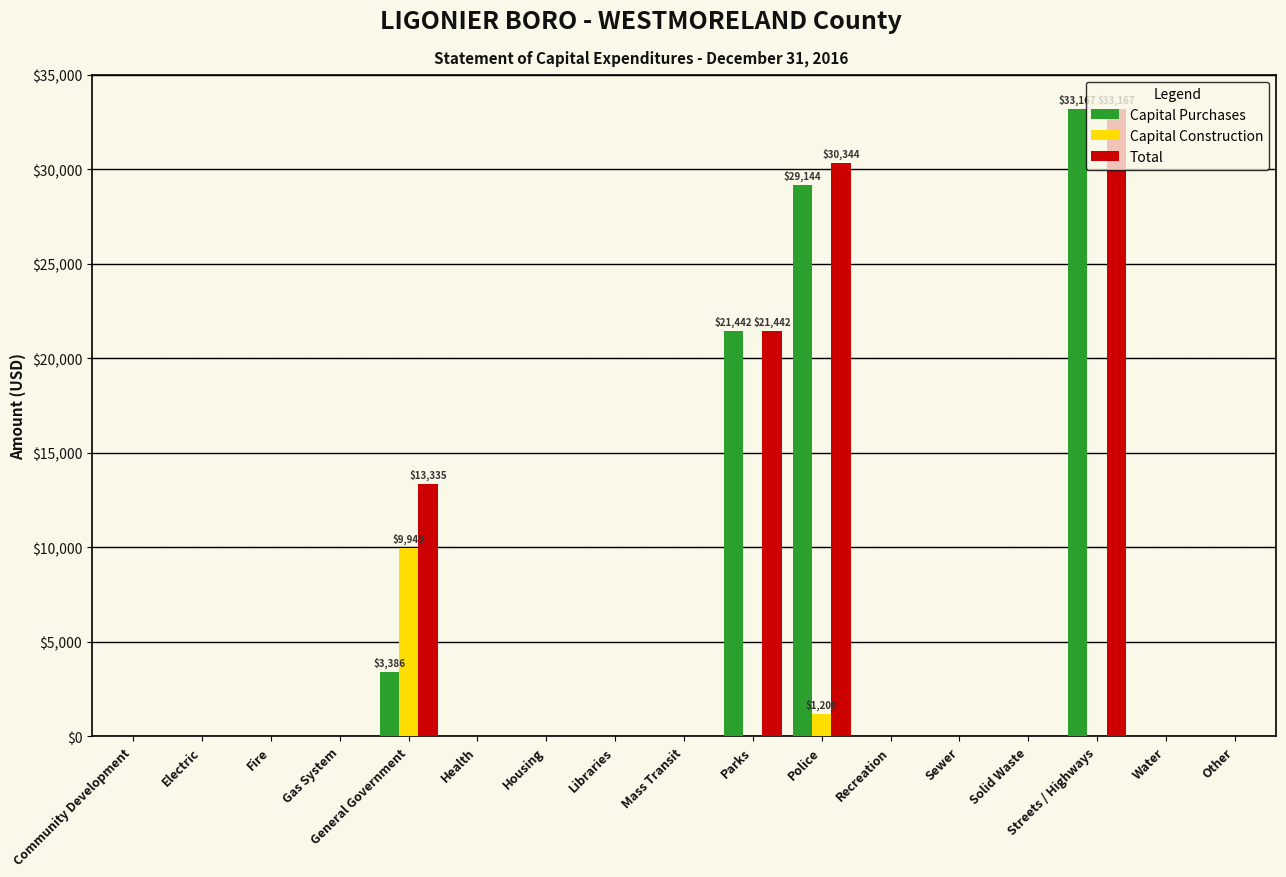

What is the total value across all series at Streets / Highways?

66334